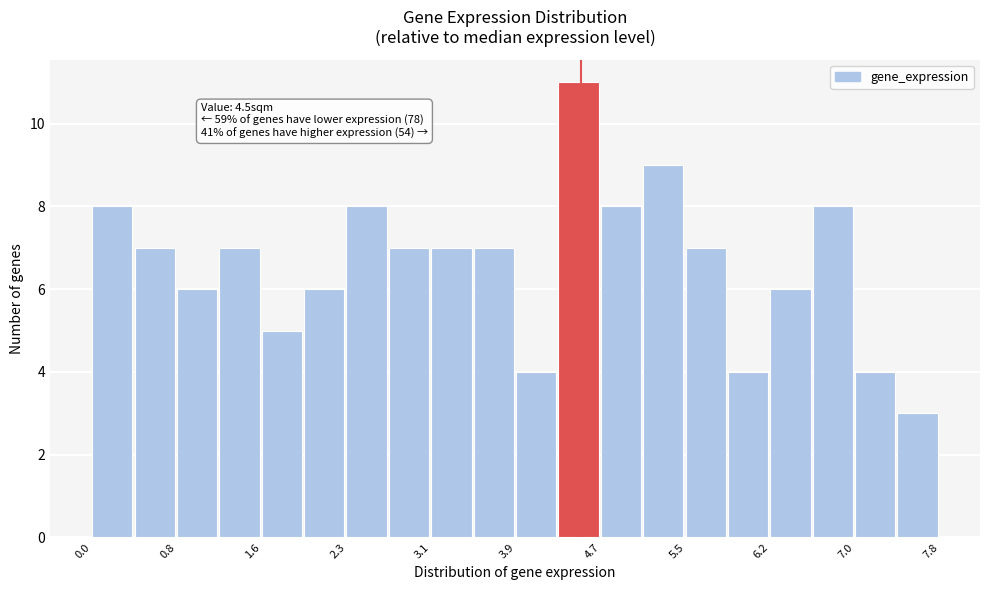

Around what value on the x-axis is the tallest bar? Give the approximate position of its centre, as read against the axis.

4.5